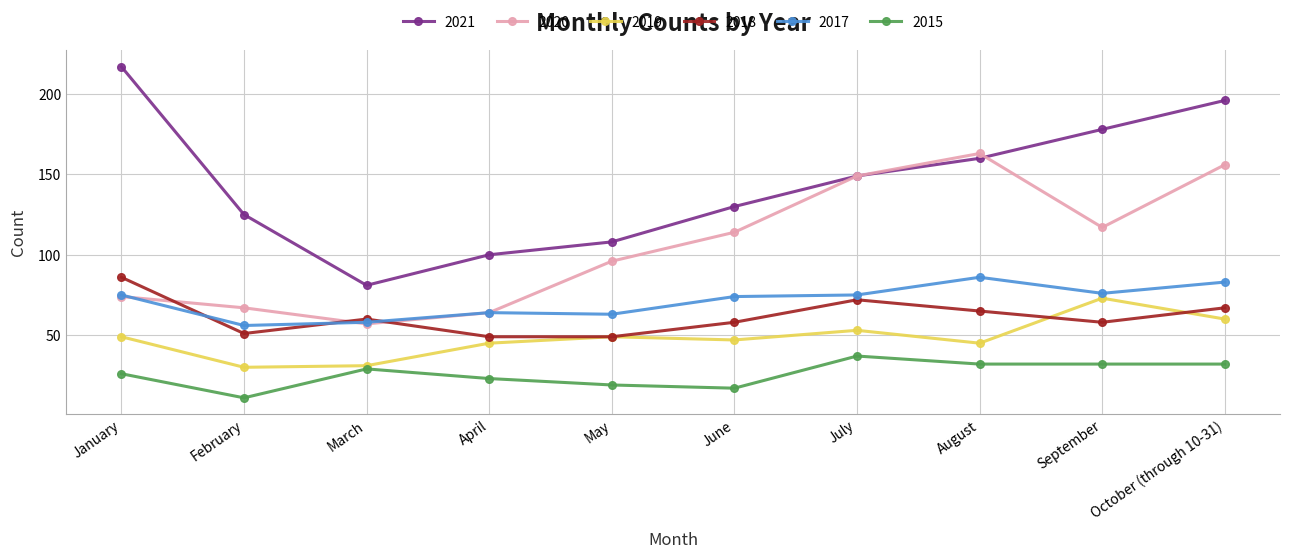

Between May and July, which series saw the biggest shift?

2020